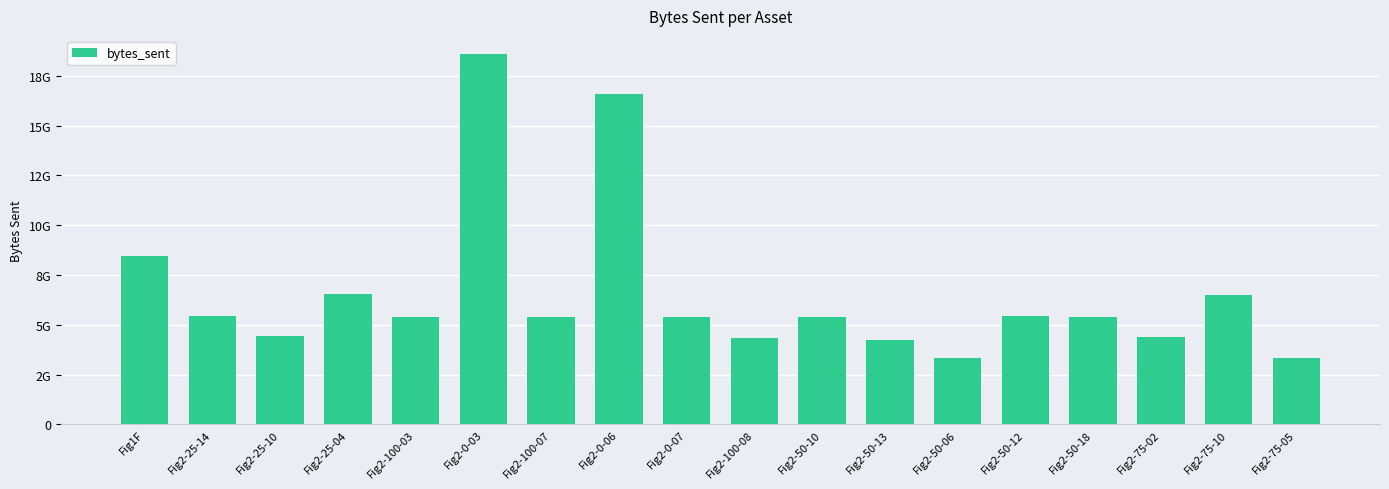

The value at Fig2-25-10 is 4418474902. True or false?

True